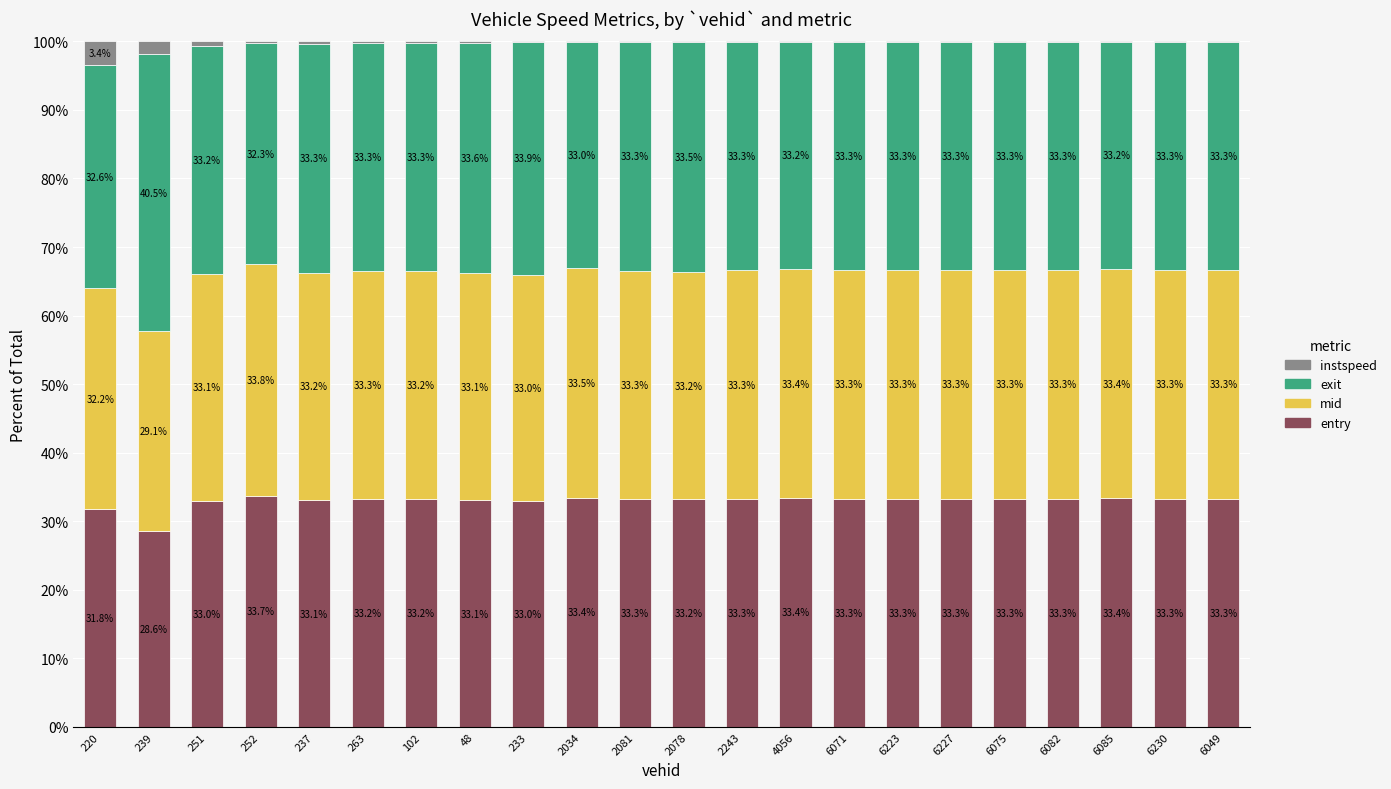

Is it true that entry equals 33.7 at 252?

True